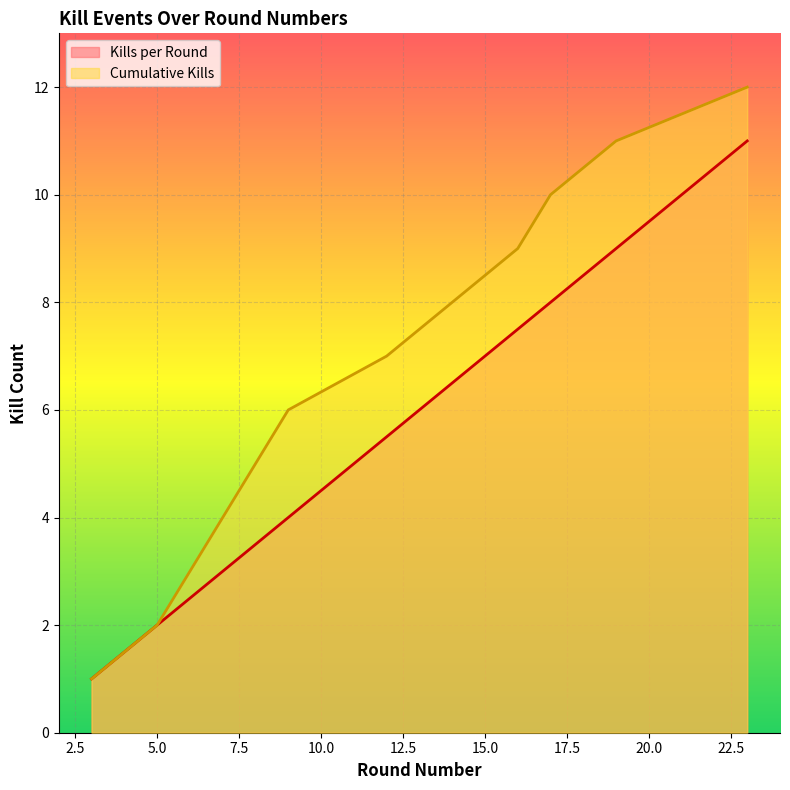

The Cumulative Kills series shows 11.9 at 12. True or false?

False